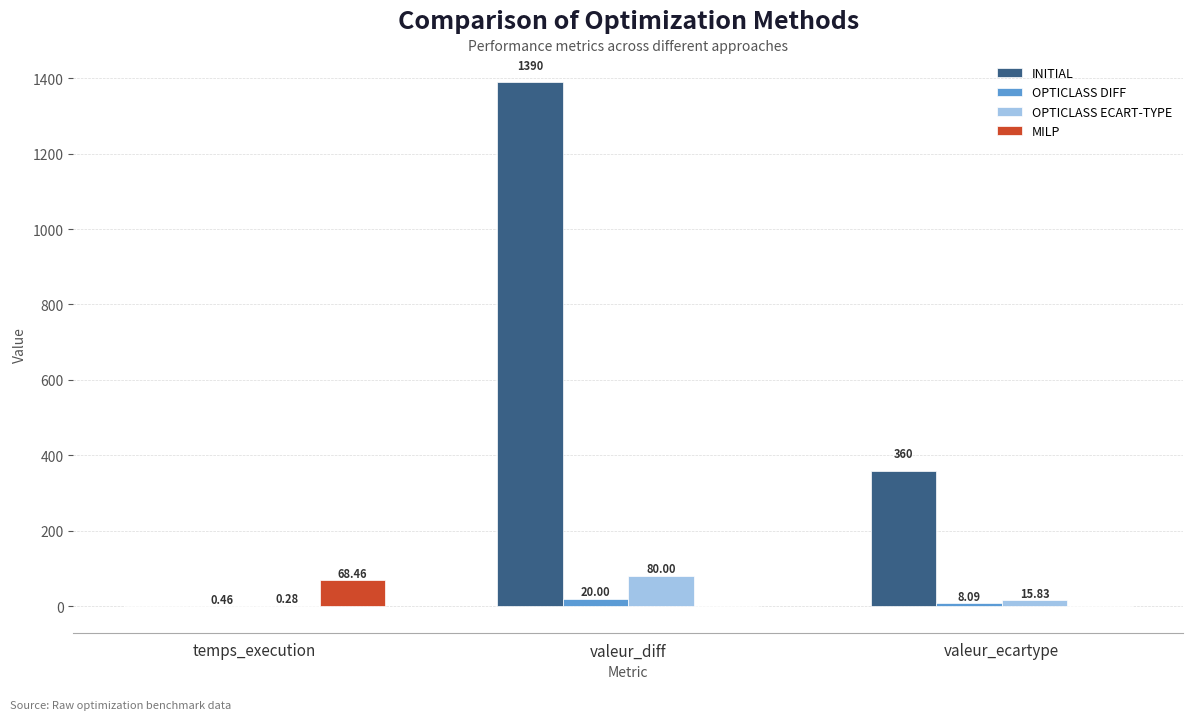

What is the sum of all INITIAL values?

1748.6